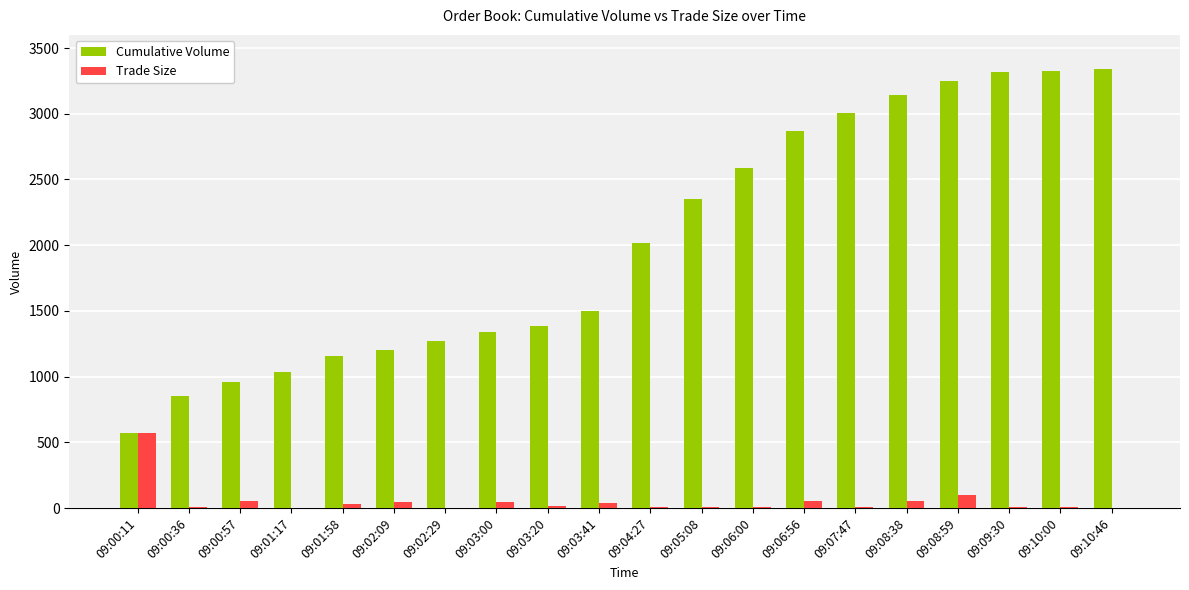

Which series changed the most between 09:03:00 and 09:09:30?

Cumulative Volume